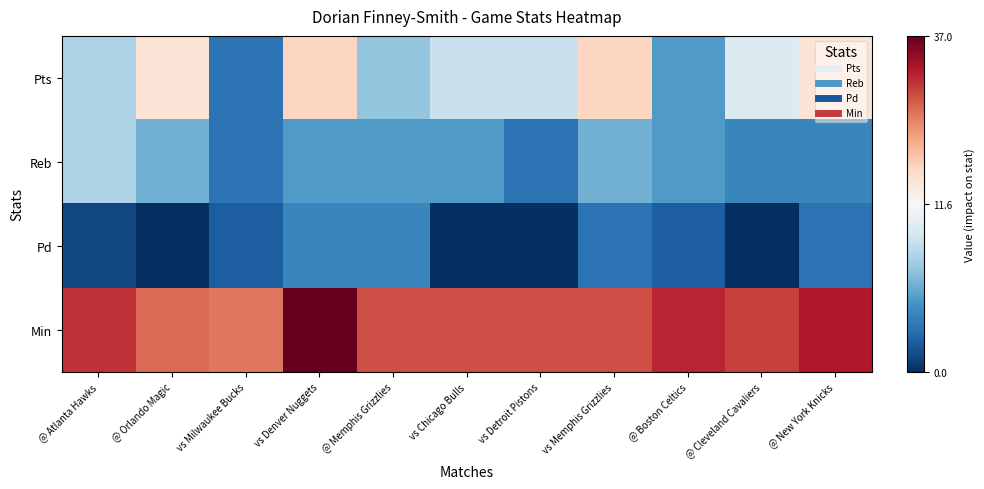

What is the total value across all series at @ Orlando Magic?

47